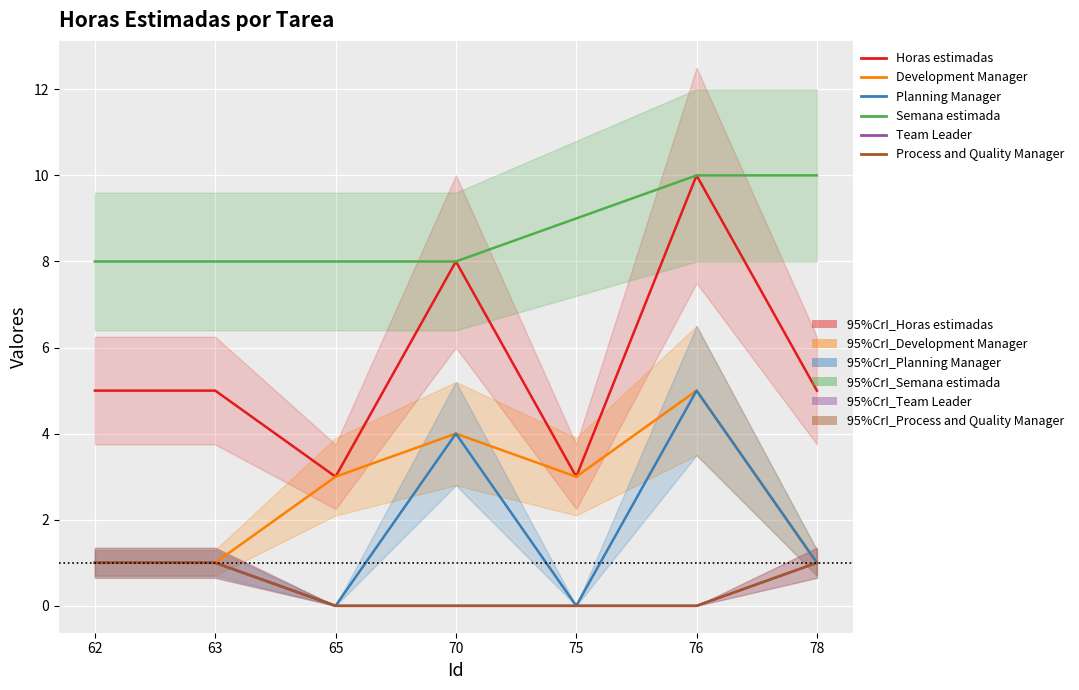

Which series has the largest total across all categories?

Semana estimada